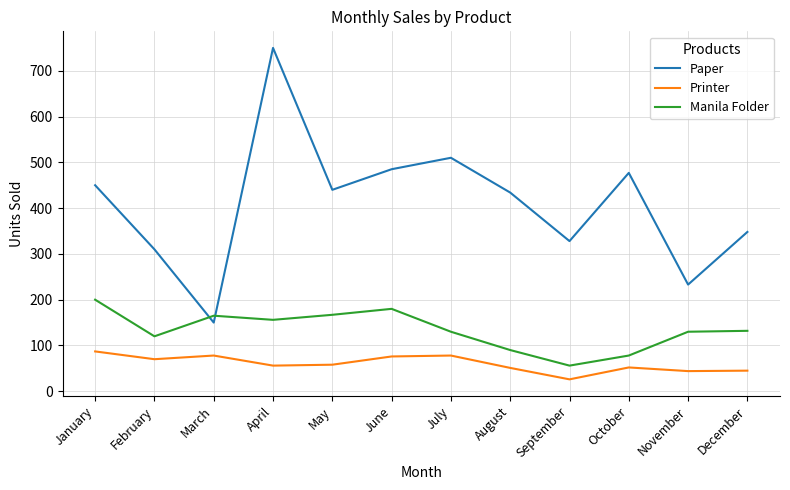

List the series in order of their overall mean, highest first.

Paper, Manila Folder, Printer